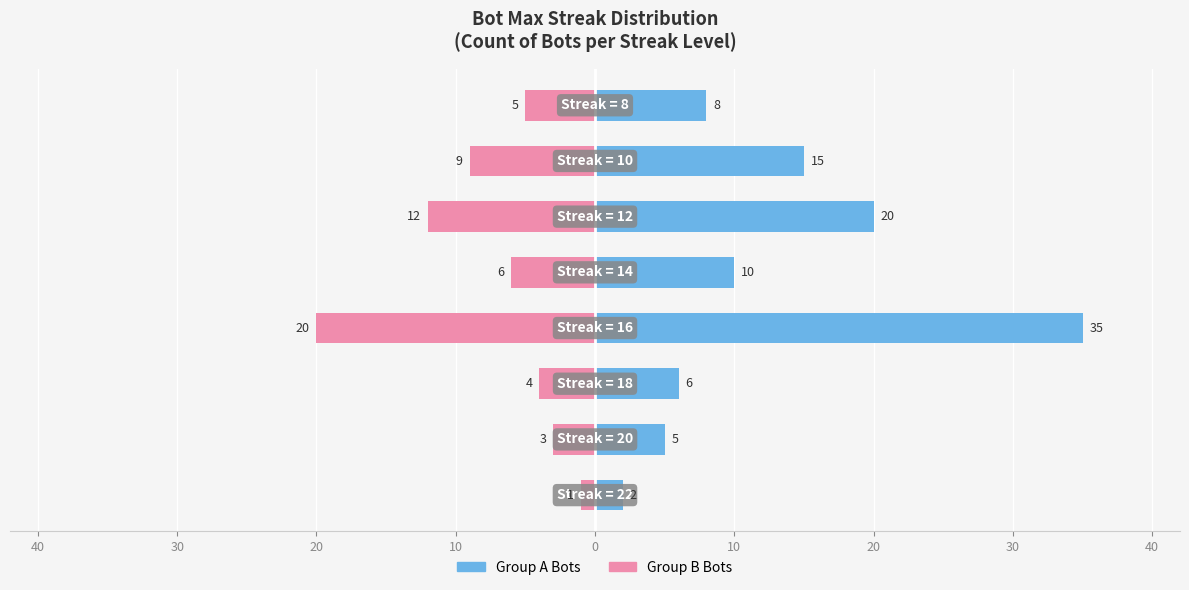

Is it true that Count (Left) equals 46 at 10?

False